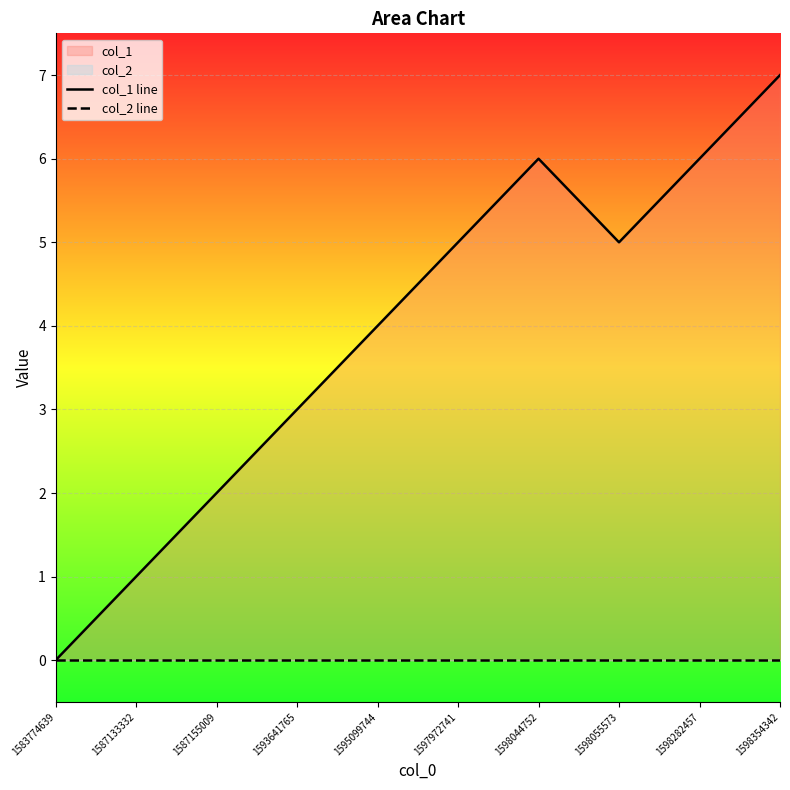

What is the difference between the maximum and second lowest values in the col_1 line series?

6